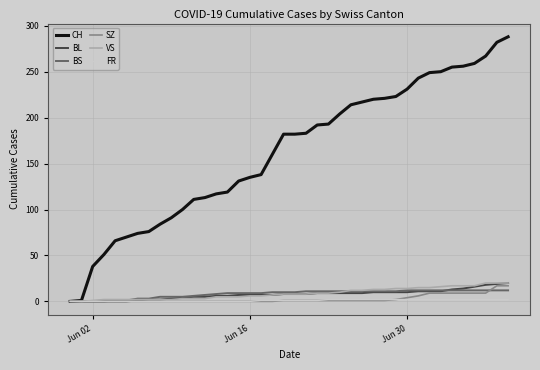

Which series has the widest spread of values?

CH